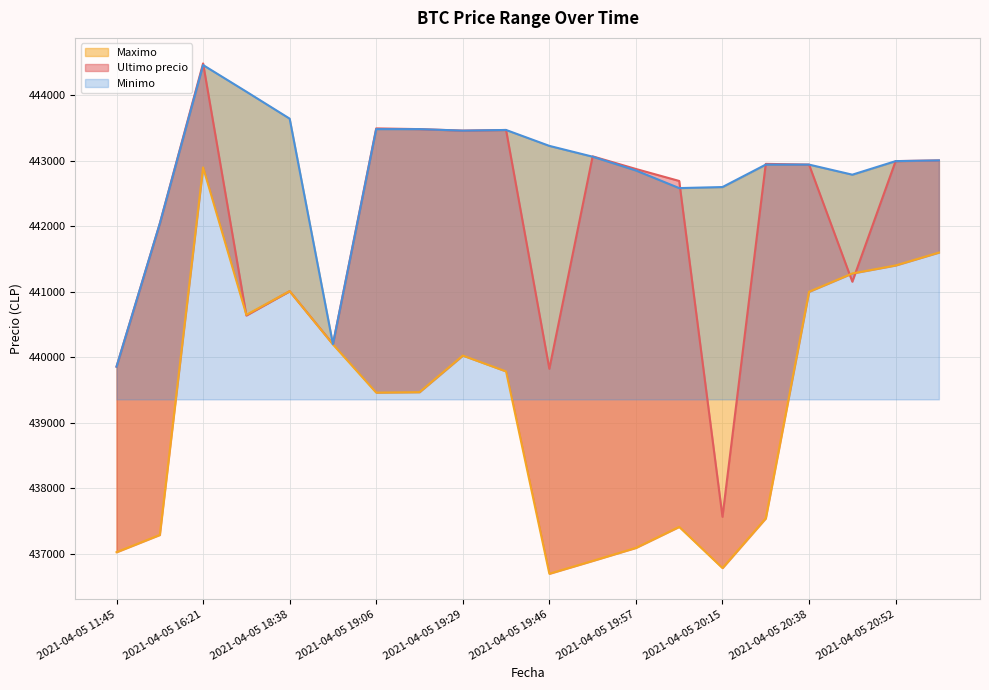

The Maximo series shows 685431 at 2021-04-05 20:52. True or false?

False